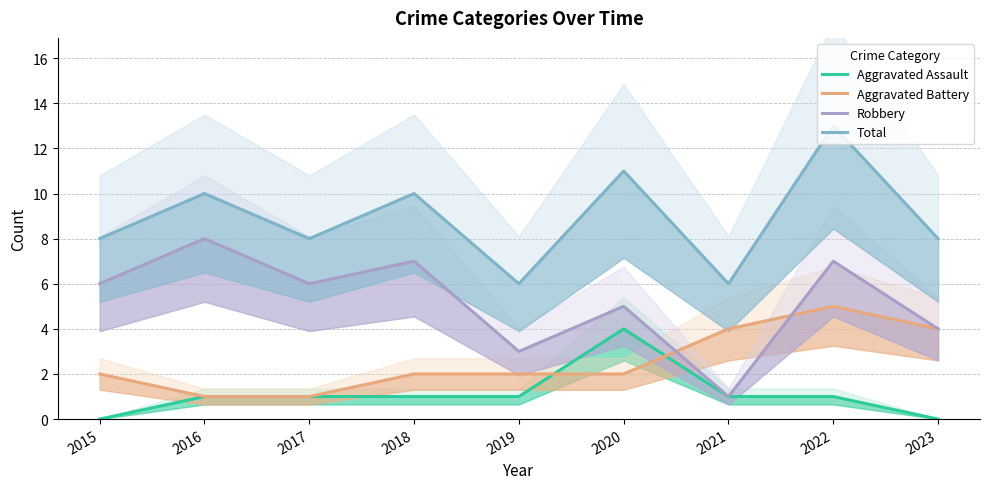

What is the value of the Total point at the 3rd from the left?

8